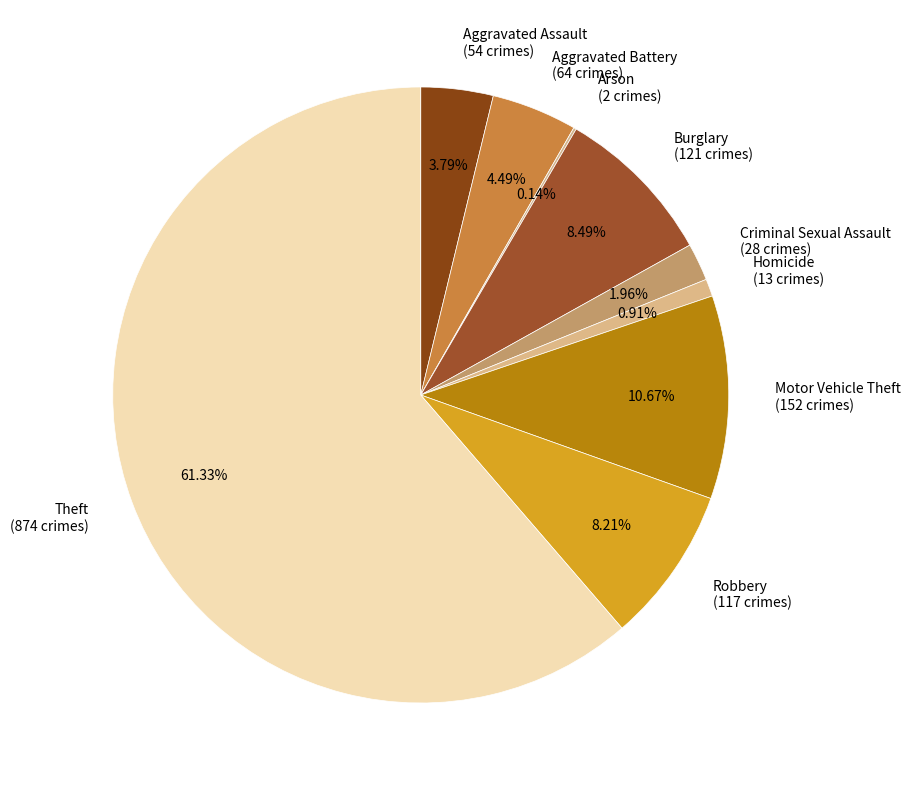

Is Theft (874 crimes) the majority of the pie?

Yes